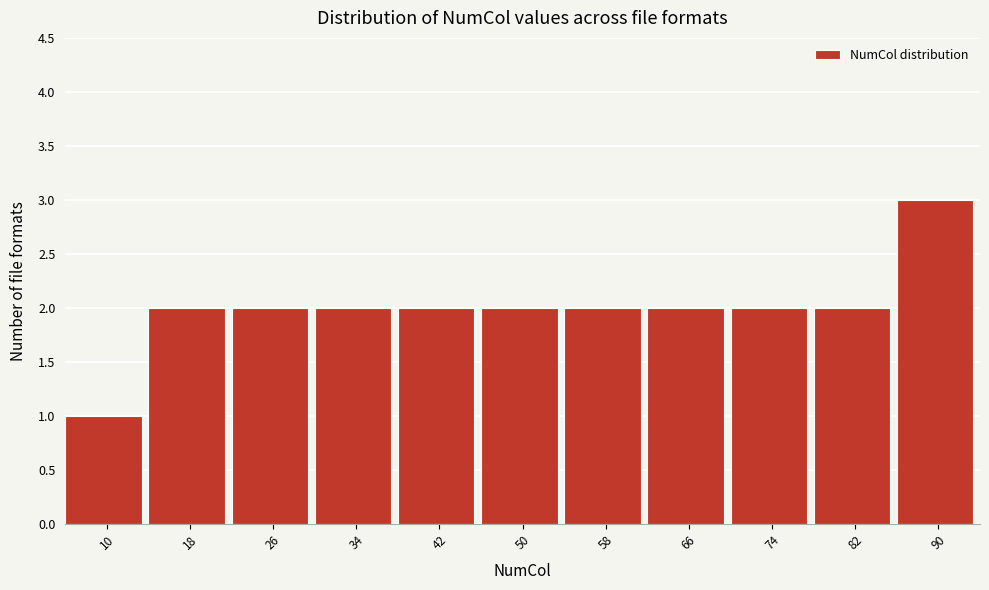

Reading right to left, list all the values displayed in this chart.

90=3	82=2	74=2	66=2	58=2	50=2	42=2	34=2	26=2	18=2	10=1